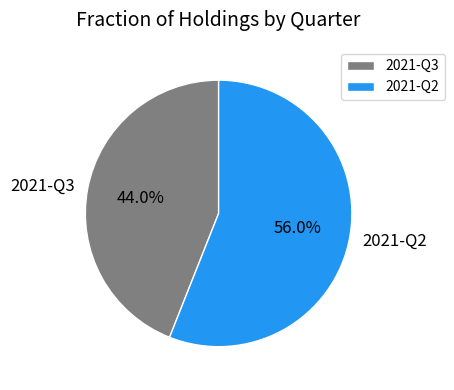

What is the smallest slice in the pie chart?

2021-Q3